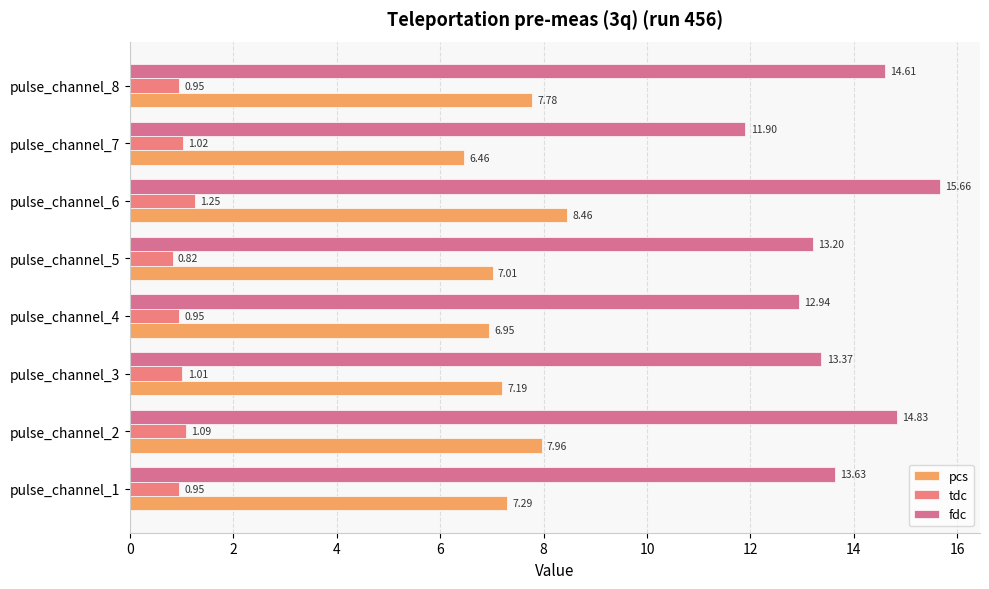

At which label does pcs reach its minimum?

pulse_channel_7